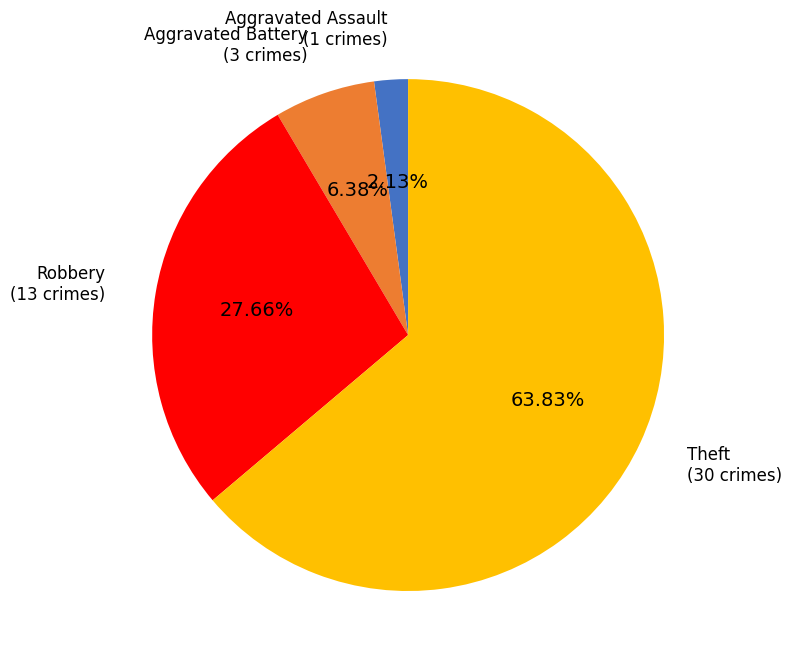

Does any single category account for the majority?

Yes